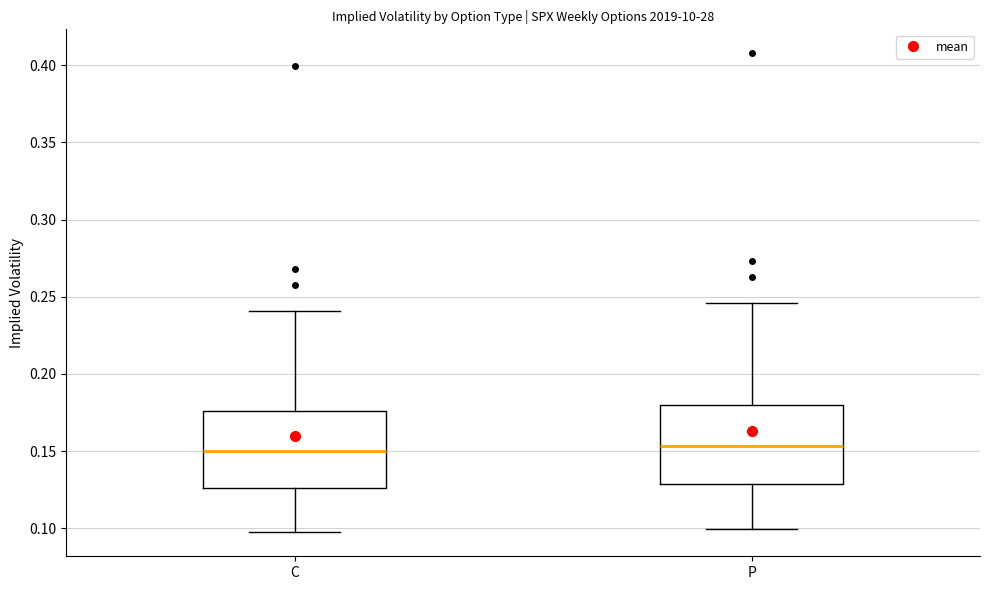

Reading left to right, read every box against the y-axis: the position of its median line, the range the box covers, and the ends of its whiskers. The values are not printed on the chart, so give them approximately, as read against the axis.

C: median 0.150, box 0.125 to 0.175, whiskers 0.095 to 0.240
P: median 0.155, box 0.130 to 0.180, whiskers 0.100 to 0.245